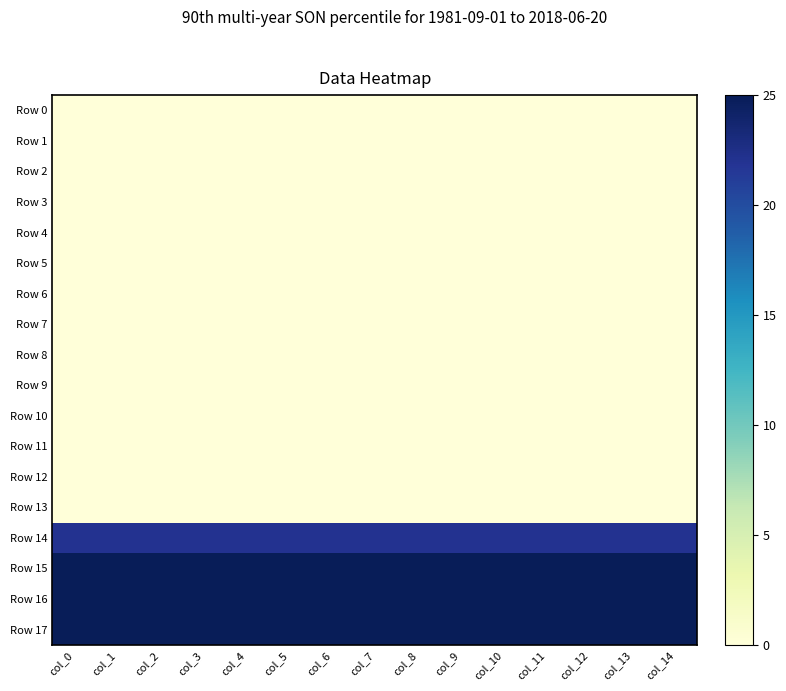

At which category is the sum across all series the highest?

col_0